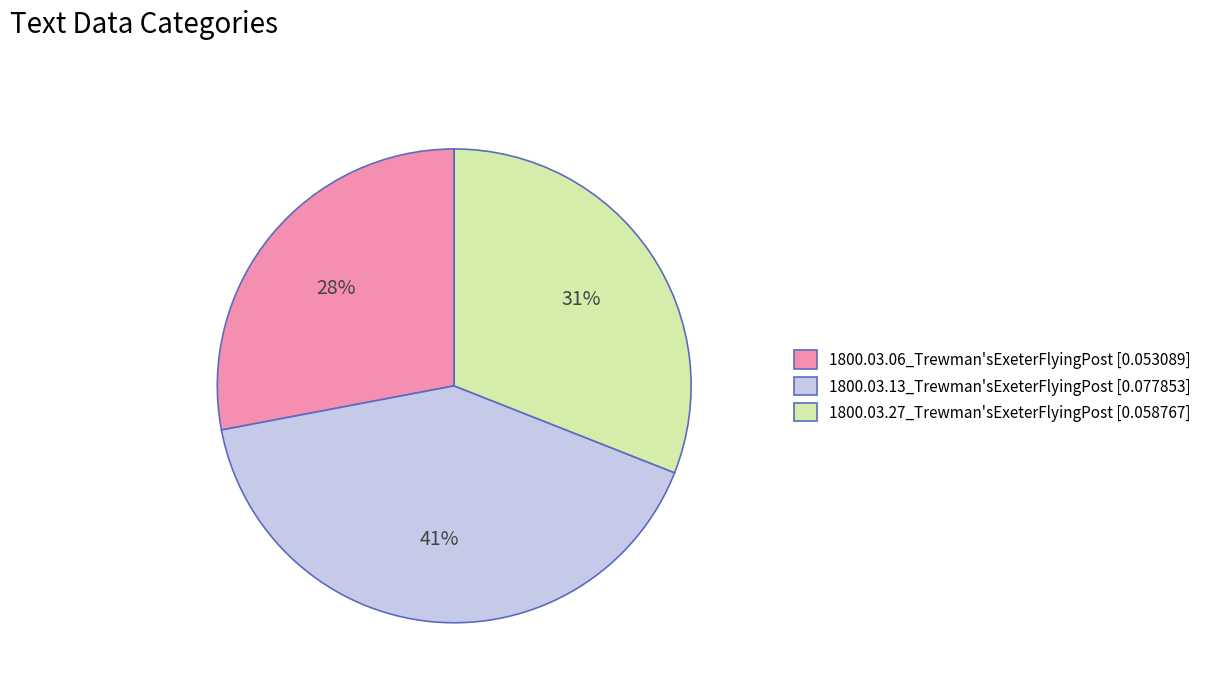

Count the number of slices in the pie.

3